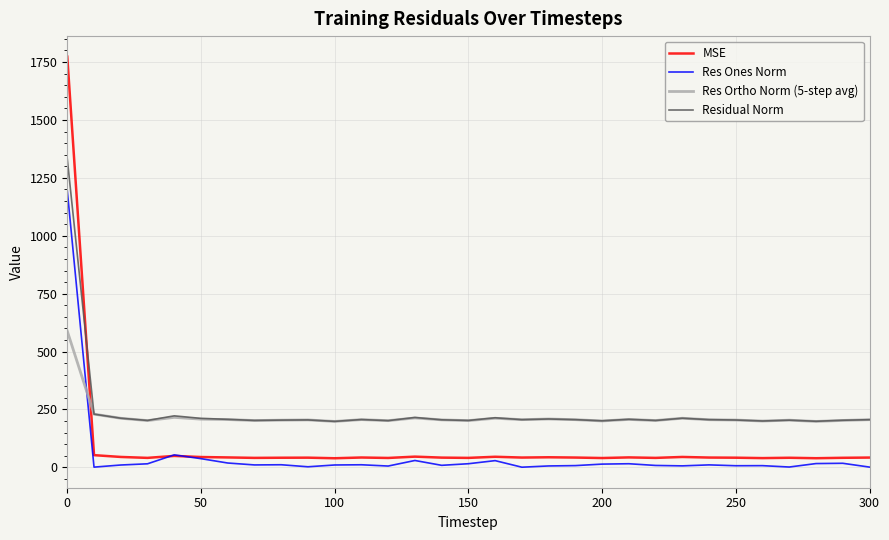

What is the maximum value for Res Ortho Norm (5-step avg)?

588.4